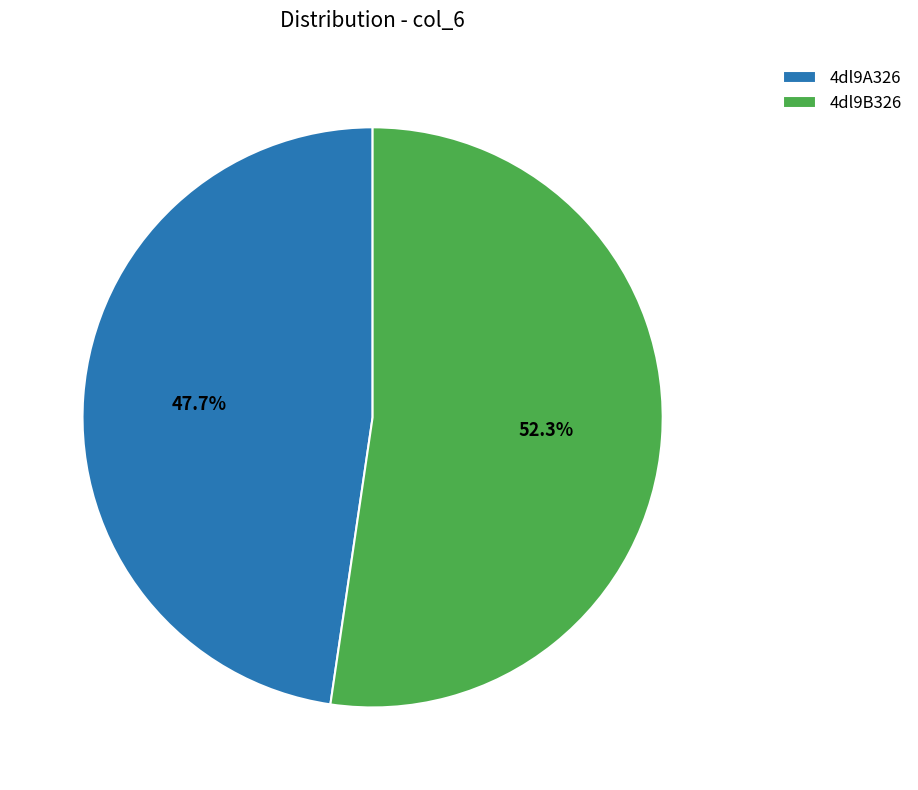

The 4dl9B326 slice represents 52% of the pie. True or false?

True